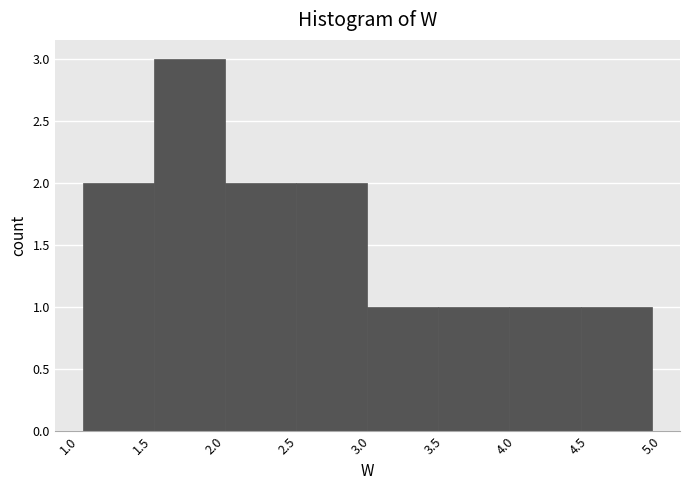

Reading left to right, list every bar in this chart as the range it spans on the x-axis followed by its height. Neither the bar edges nor the heights are printed on the chart, so give them approximately, as read against the axes.

1.10 to 1.60: 2
1.60 to 2.10: 3
2.10 to 2.55: 2
2.55 to 3.05: 2
3.05 to 3.55: 1
3.55 to 4.05: 1
4.05 to 4.50: 1
4.50 to 5.00: 1